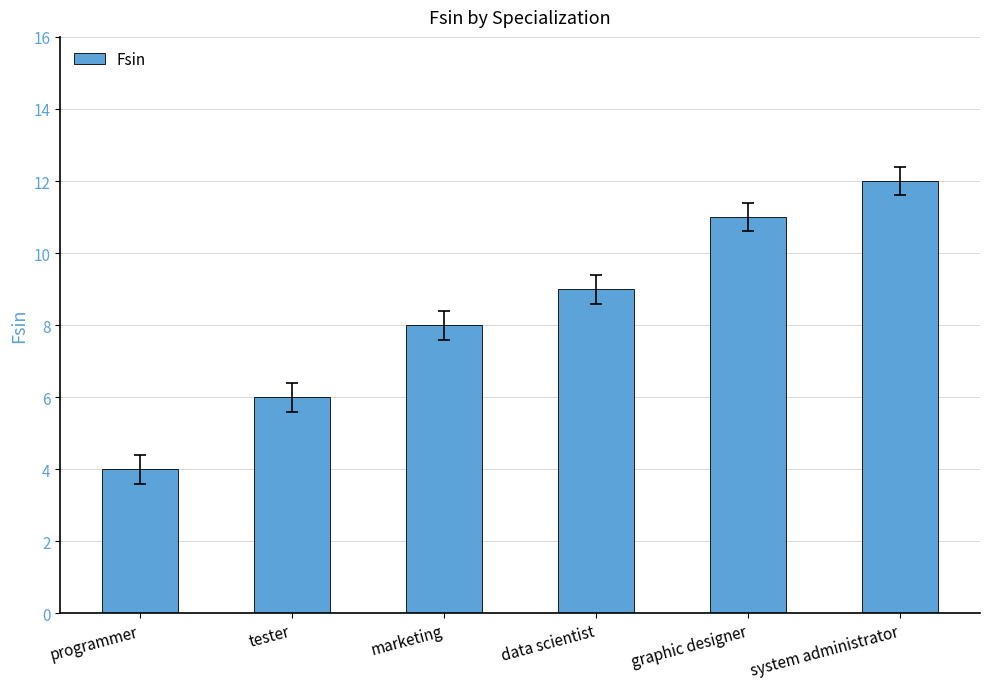

How many series are shown in this chart?

1